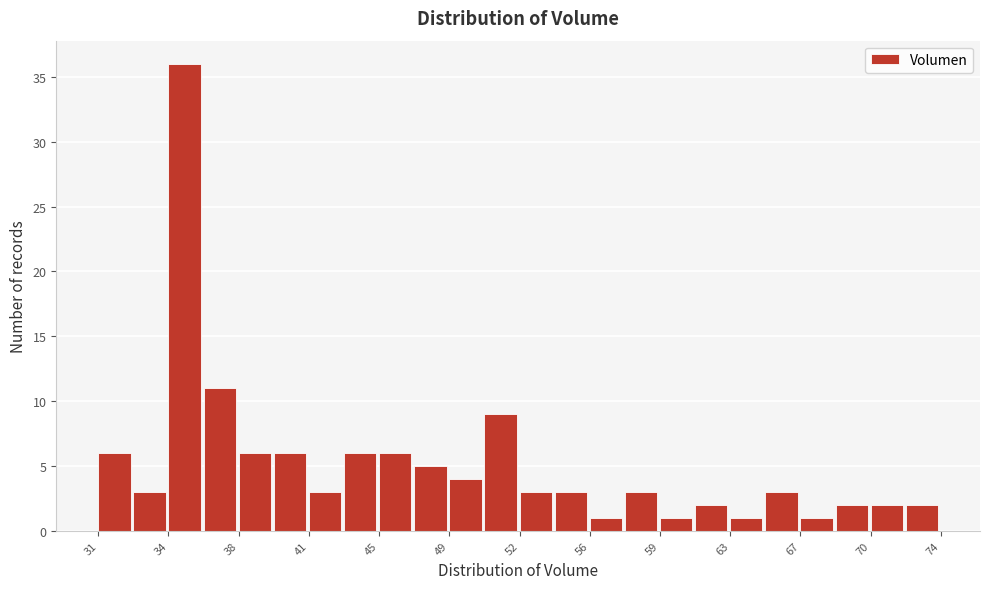

Around what value on the x-axis is the tallest bar? Give the approximate position of its centre, as read against the axis.

35.0